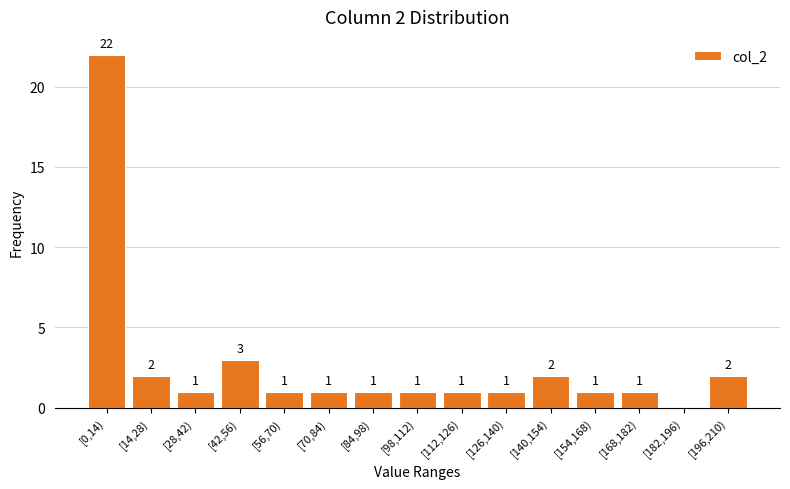

Reading left to right, extract all data points from this chart.

[0,14)=22	[14,28)=2	[28,42)=1	[42,56)=3	[56,70)=1	[70,84)=1	[84,98)=1	[98,112)=1	[112,126)=1	[126,140)=1	[140,154)=2	[154,168)=1	[168,182)=1	[182,196)=0	[196,210)=2